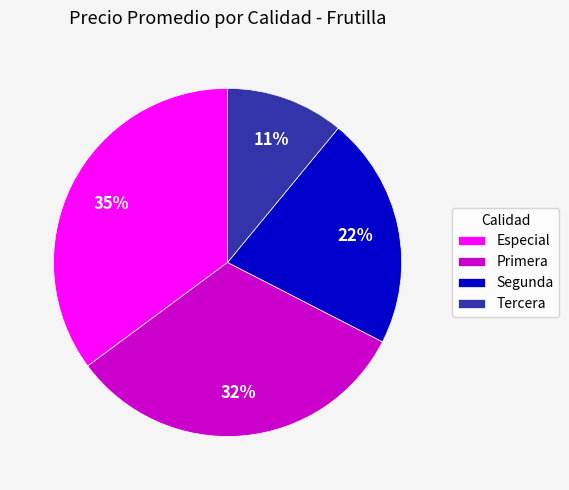

Which category has the smallest portion of the pie?

Tercera